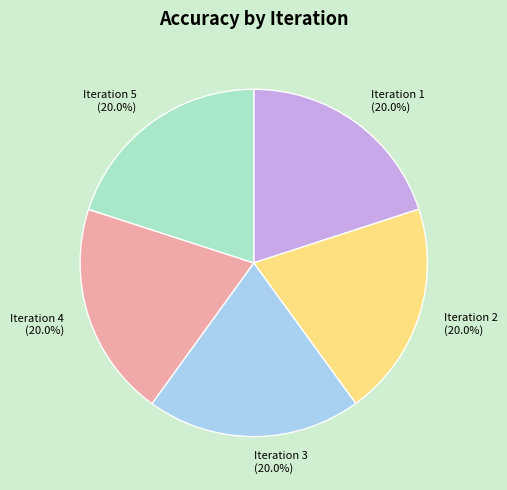

What percentage do Iteration 2 and Iteration 3 together represent?

40.0%